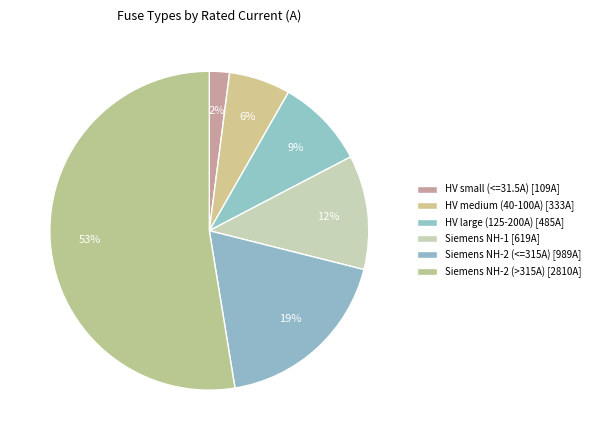

How many segments does this pie chart have?

6